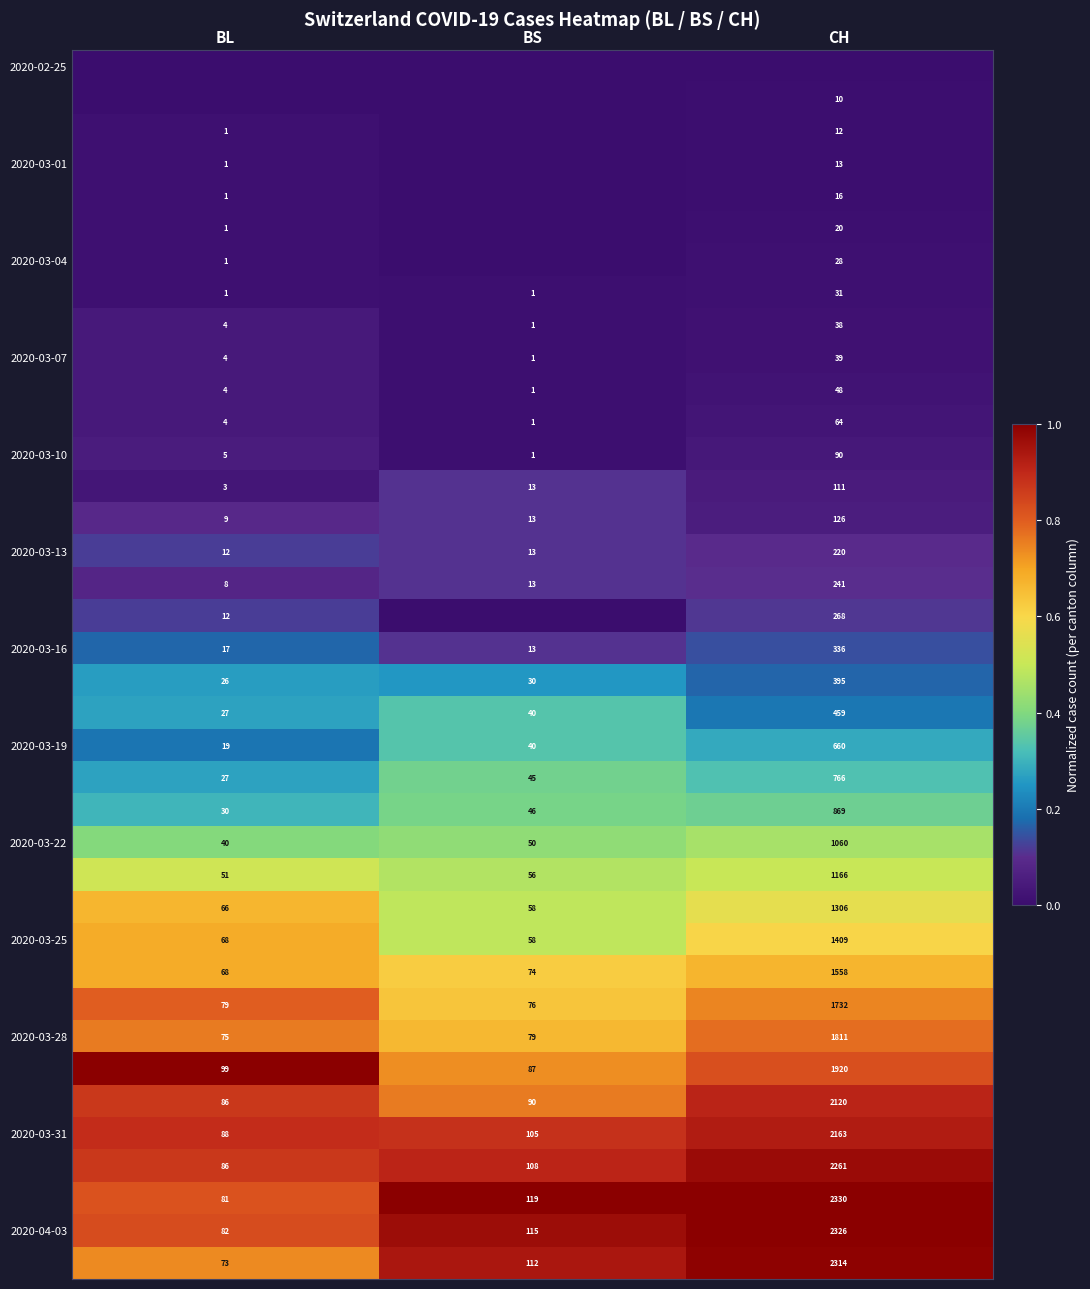

Which has a higher value, BL or BS?

BL